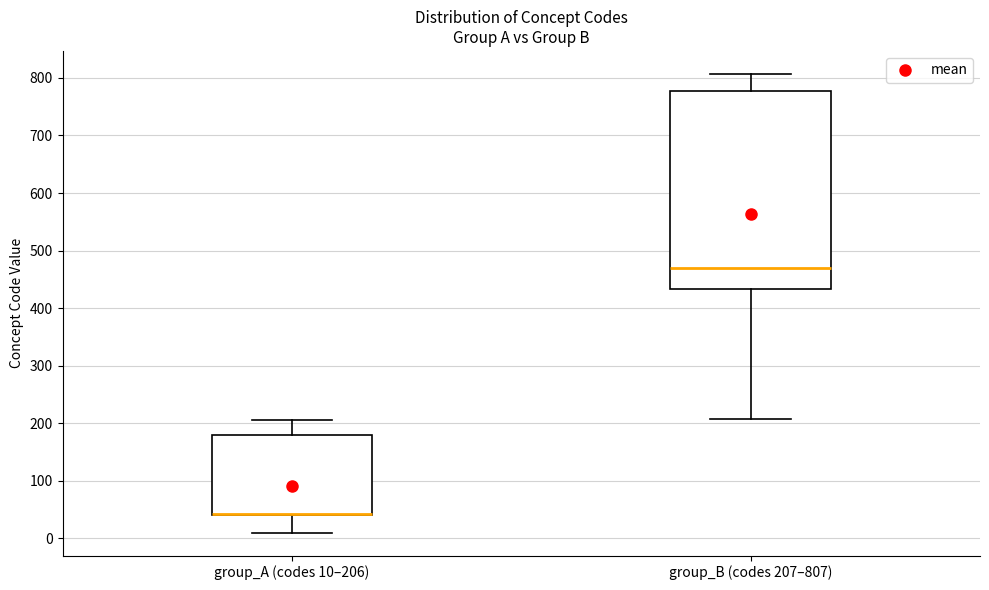

Reading left to right, read every box against the y-axis: the position of its median line, the range the box covers, and the ends of its whiskers. The values are not printed on the chart, so give them approximately, as read against the axis.

group_A (codes 10–206): median 40 (drawn on the box's lower edge), box 40 to 180, whiskers 10 to 210
group_B (codes 207–807): median 470, box 430 to 780, whiskers 210 to 810